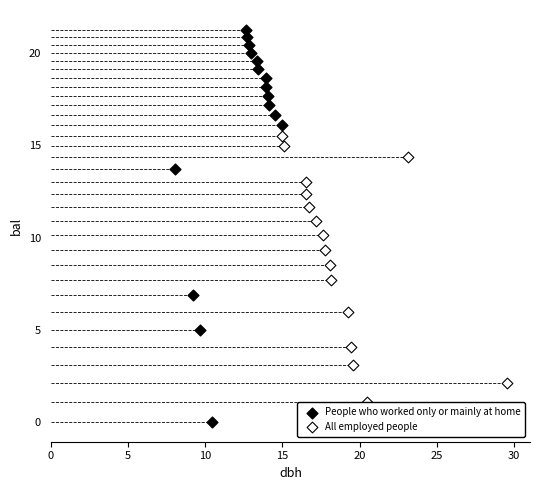

Which series has the largest Y range (max minus min)?

People who worked only or mainly at home